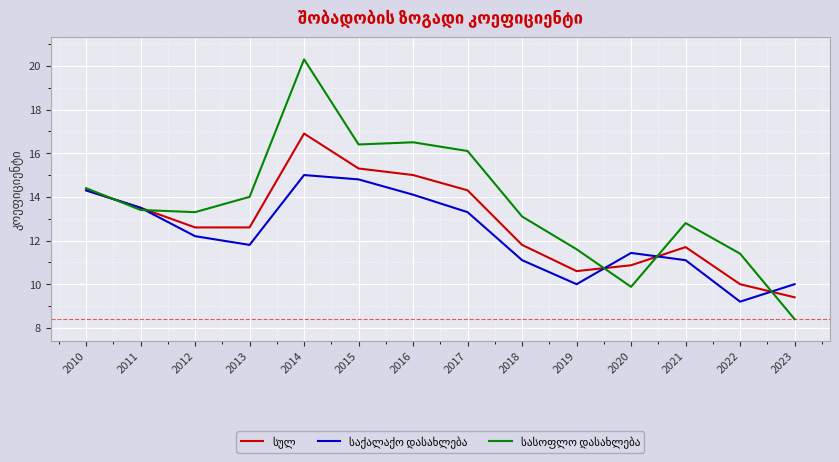

What is the total value across all series at 2021?

35.6